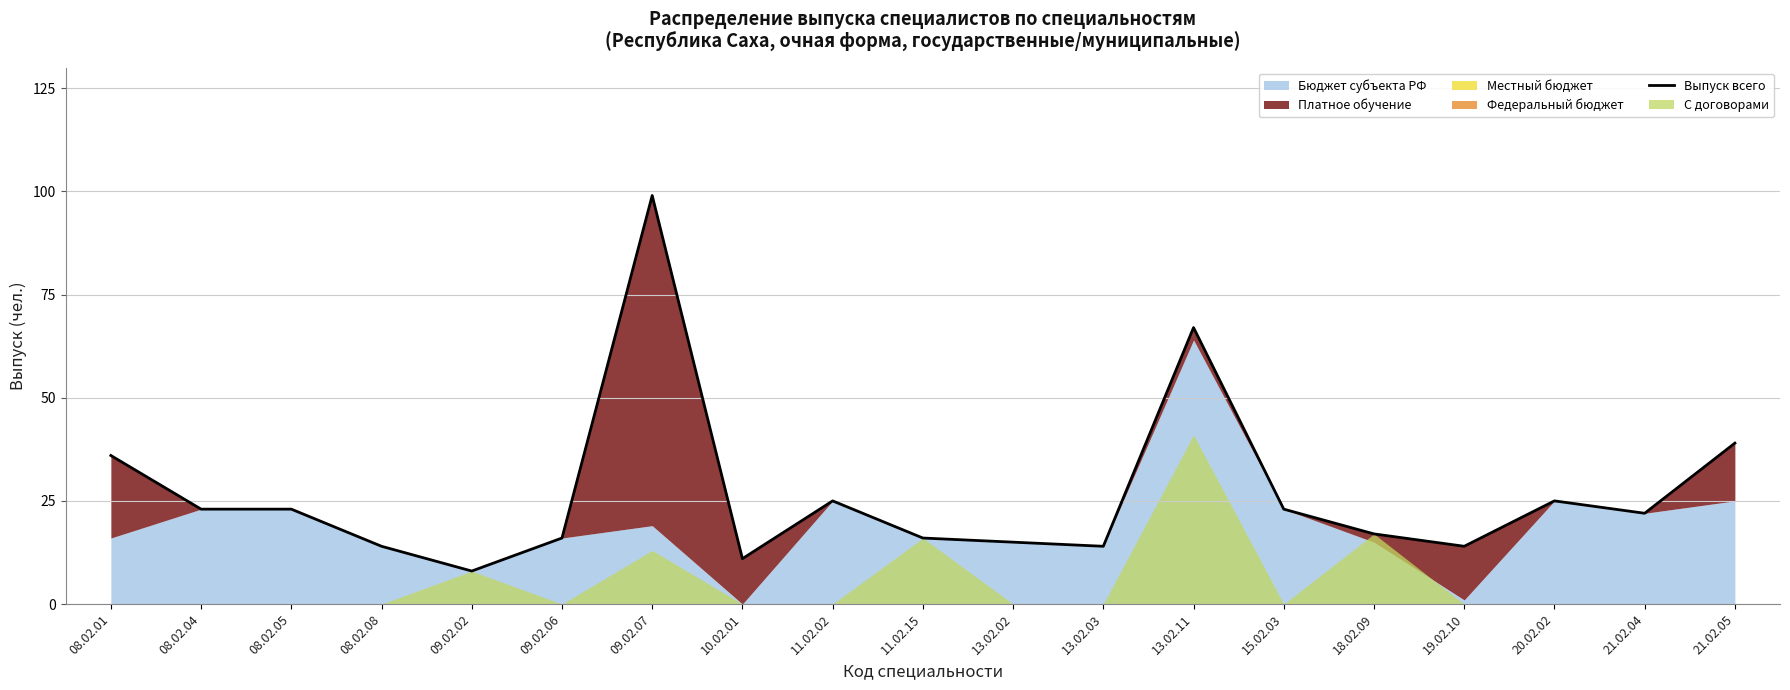

The chart shows a value of 34 at 20.02.02. True or false?

False